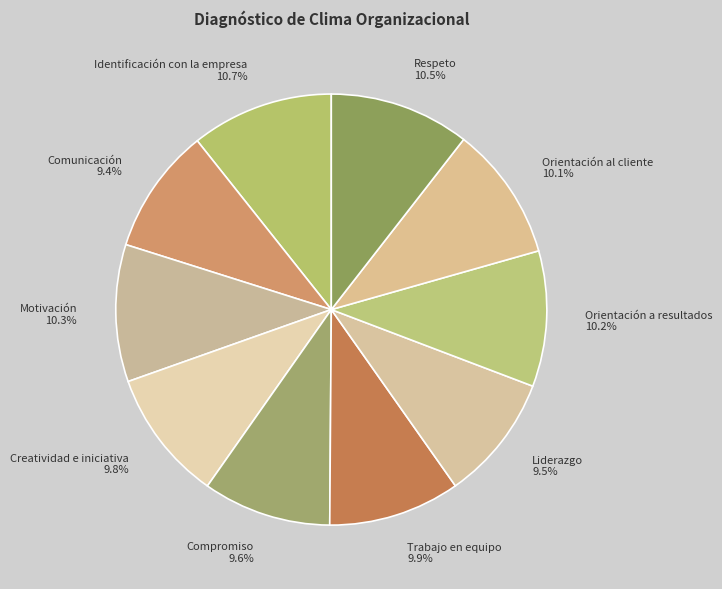

How many segments does this pie chart have?

10